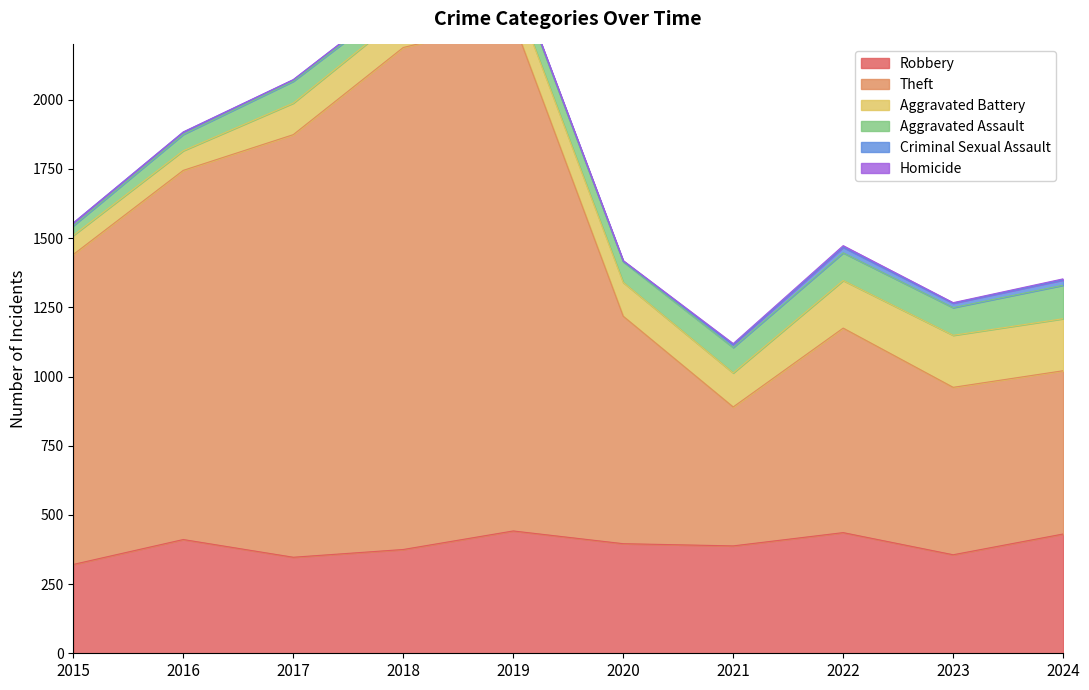

Which series changed the most between 2020 and 2022?

Theft